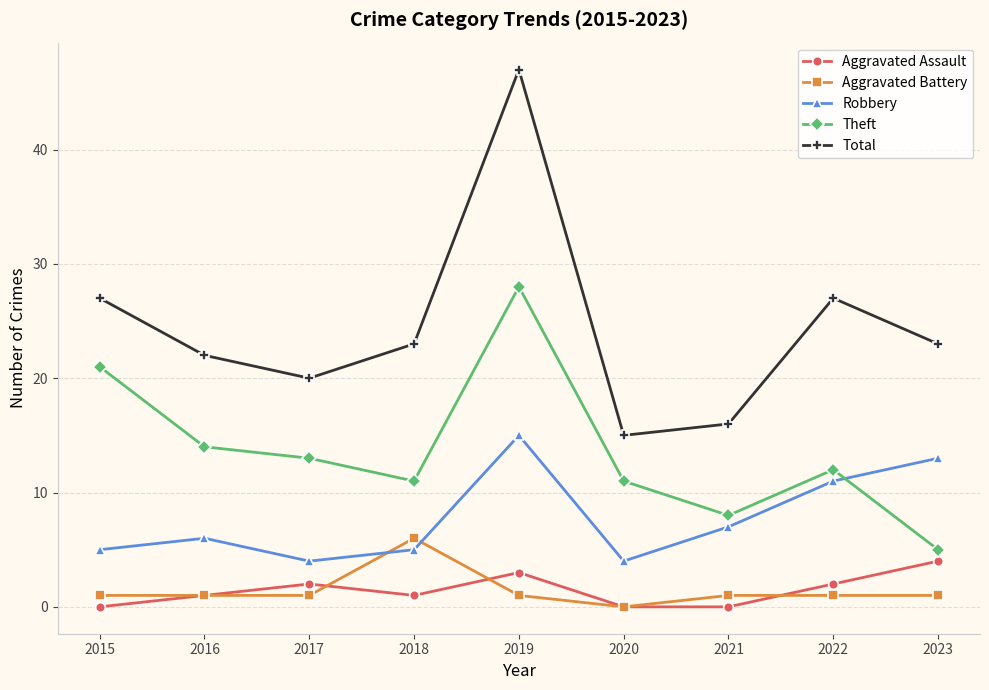

What is the spread (max minus min) of values at 2015?

27